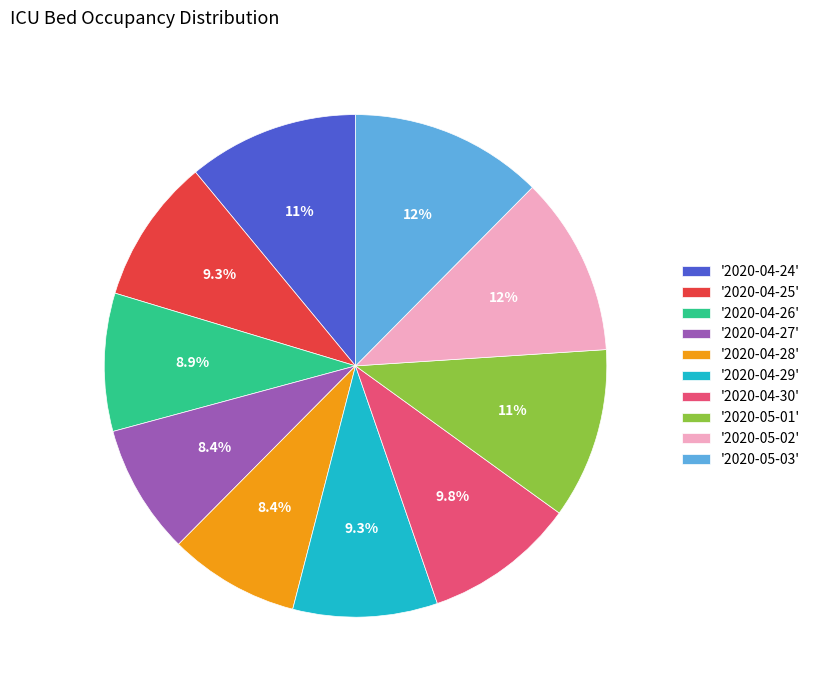

Approximately how many times larger is the value at '2020-04-30' compared to '2020-05-01'?

0.9